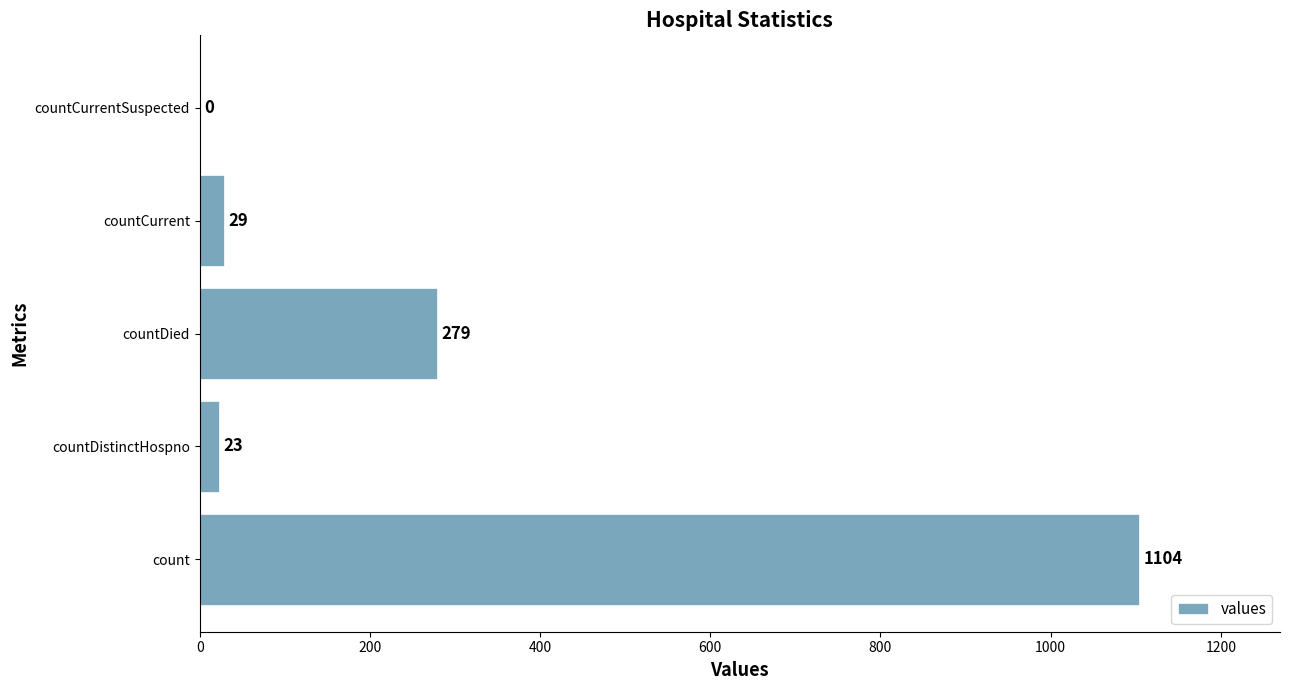

What is the sum of all values?

1435